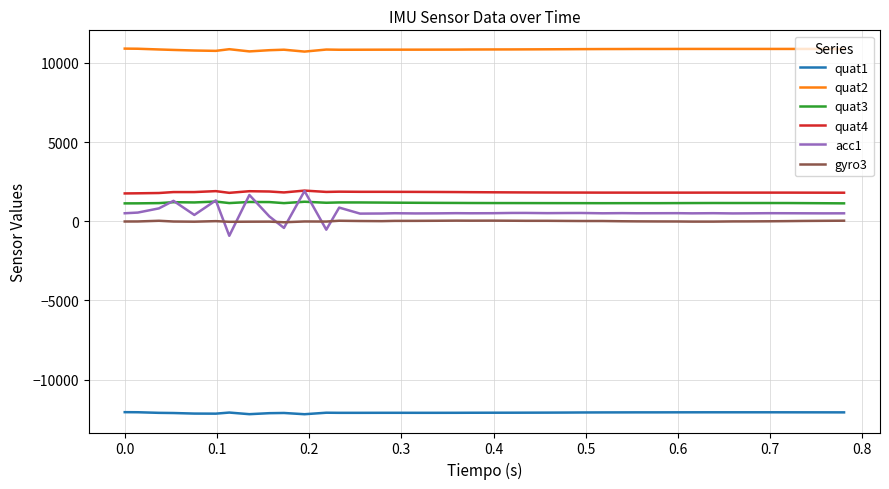

What is the sum of all quat2 values?

433790